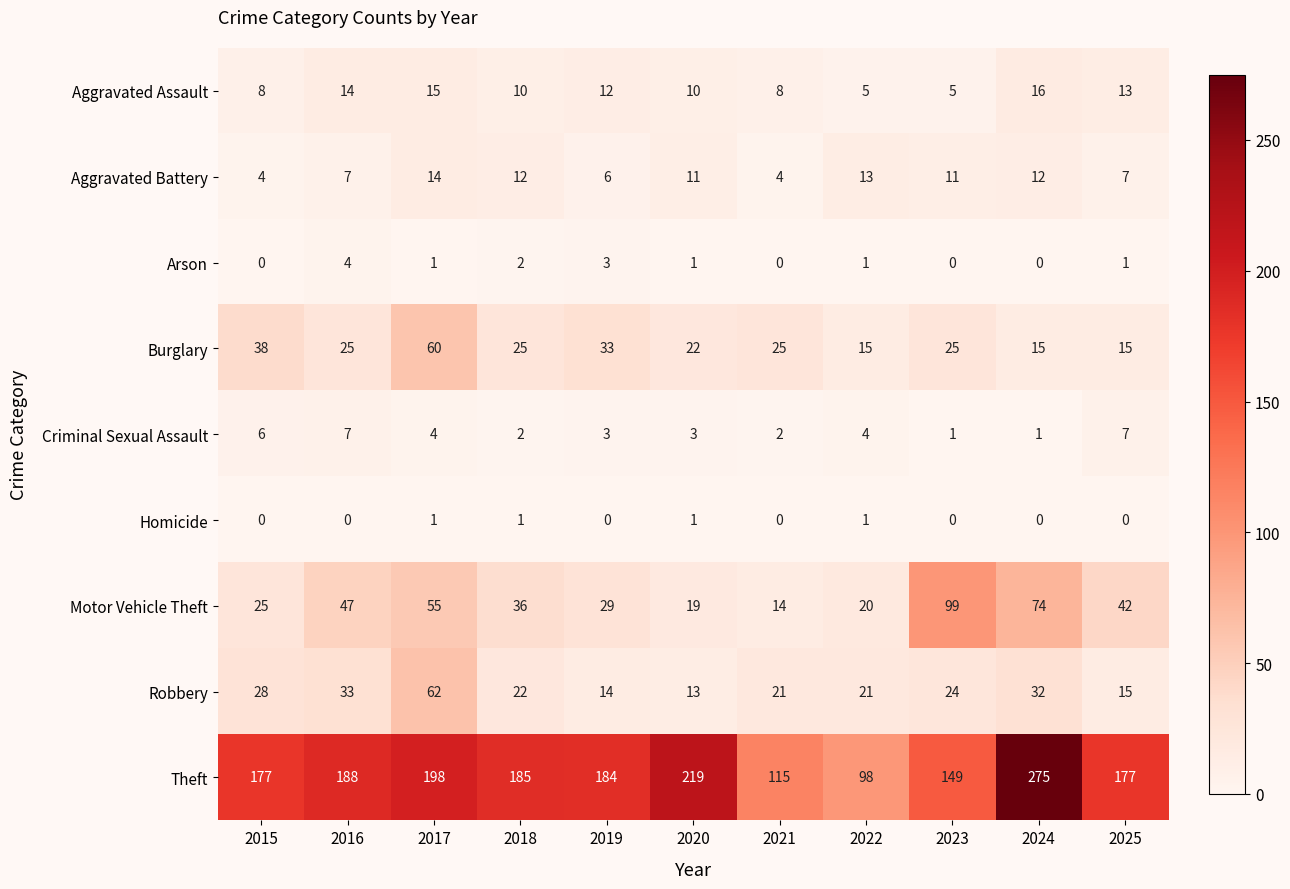

How many categories are shown in the chart?

11